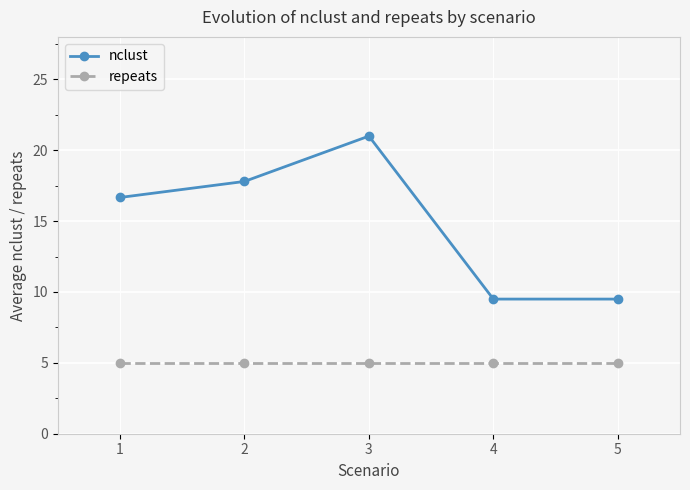

At how many categories does at least one series exceed 6?

5